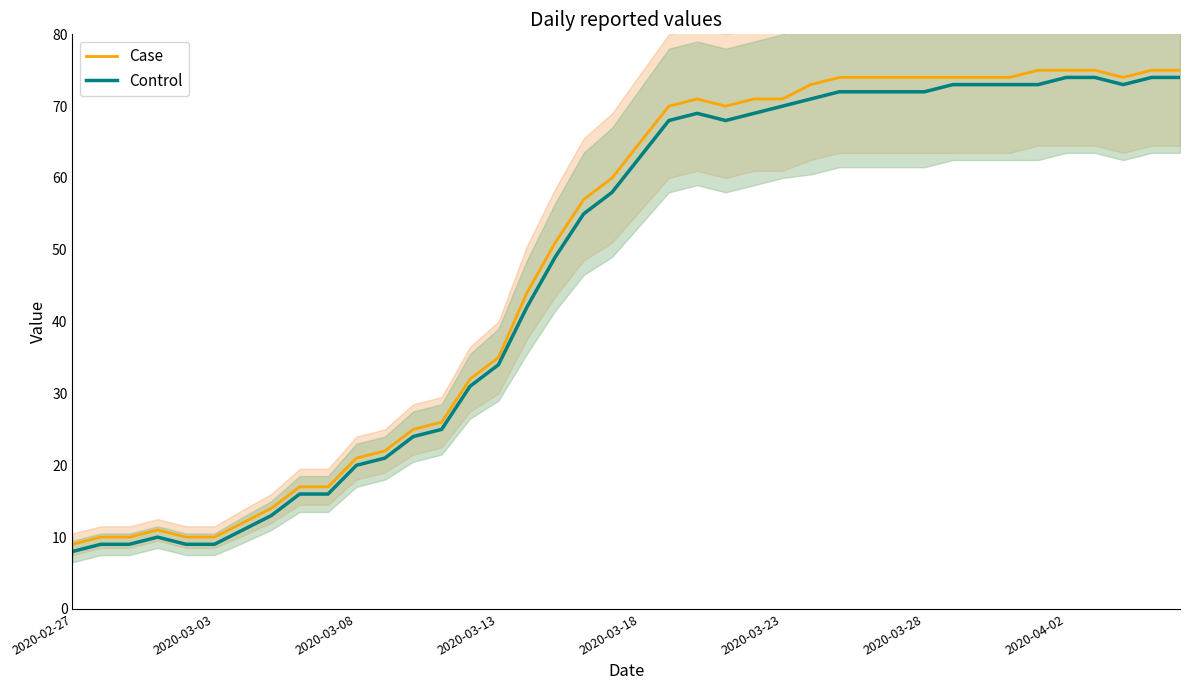

True or false: Control and Case cross at least once.

False